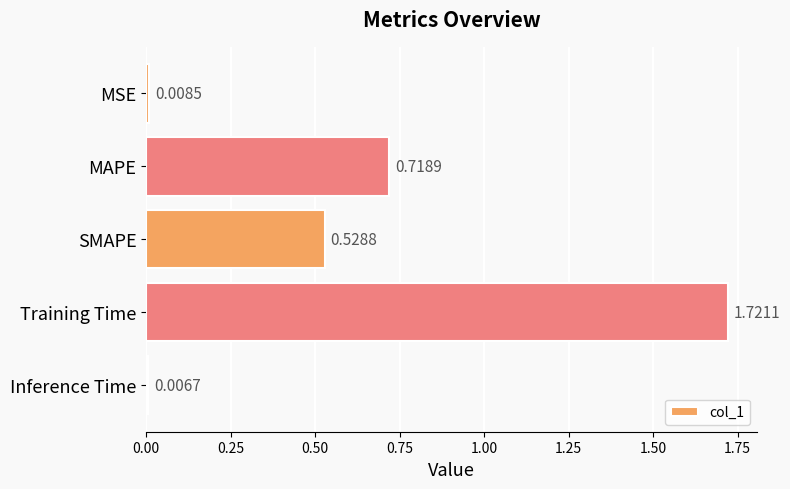

How many data points does each series have?

5